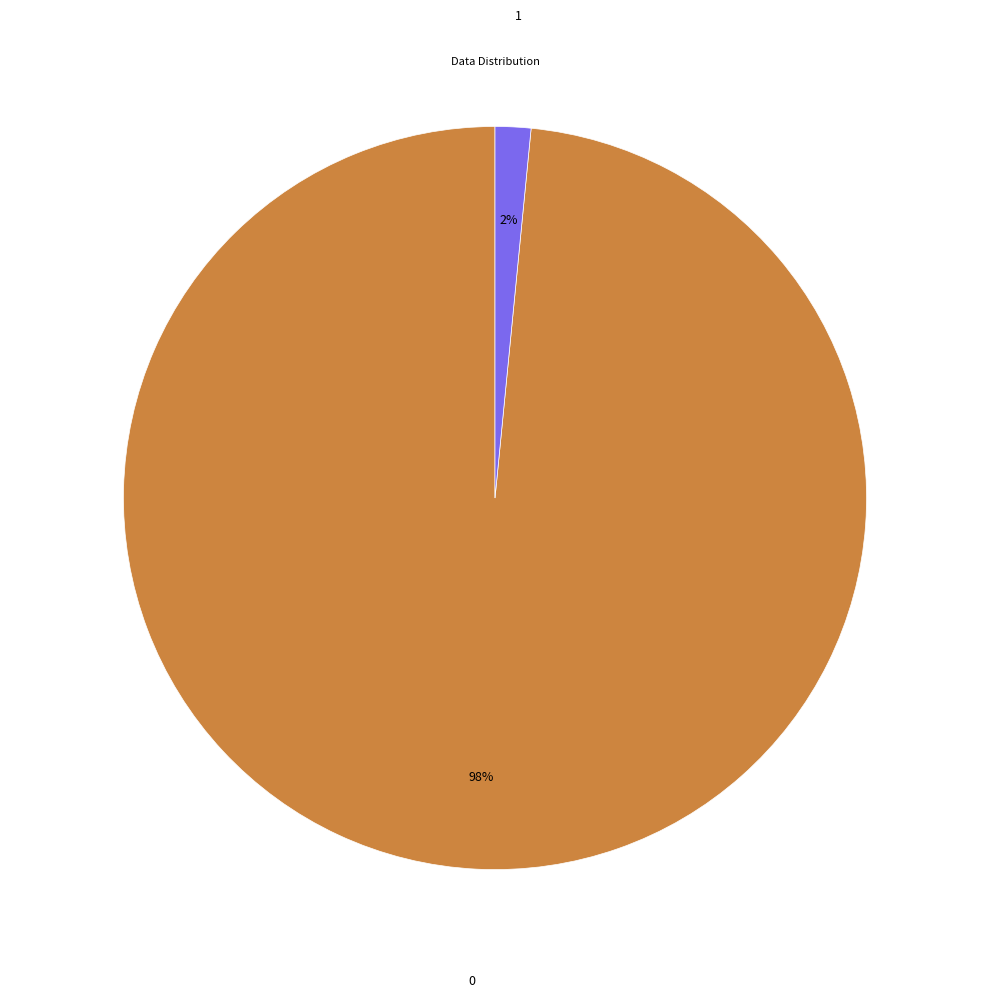

To the nearest percent, what portion does 1 represent?

2%